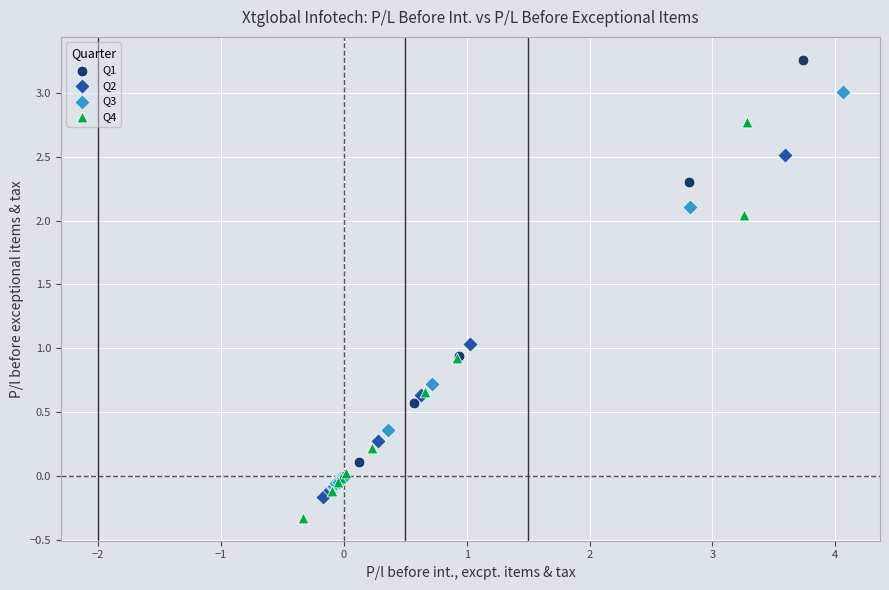

Which series reaches the maximum Y coordinate?

Q1